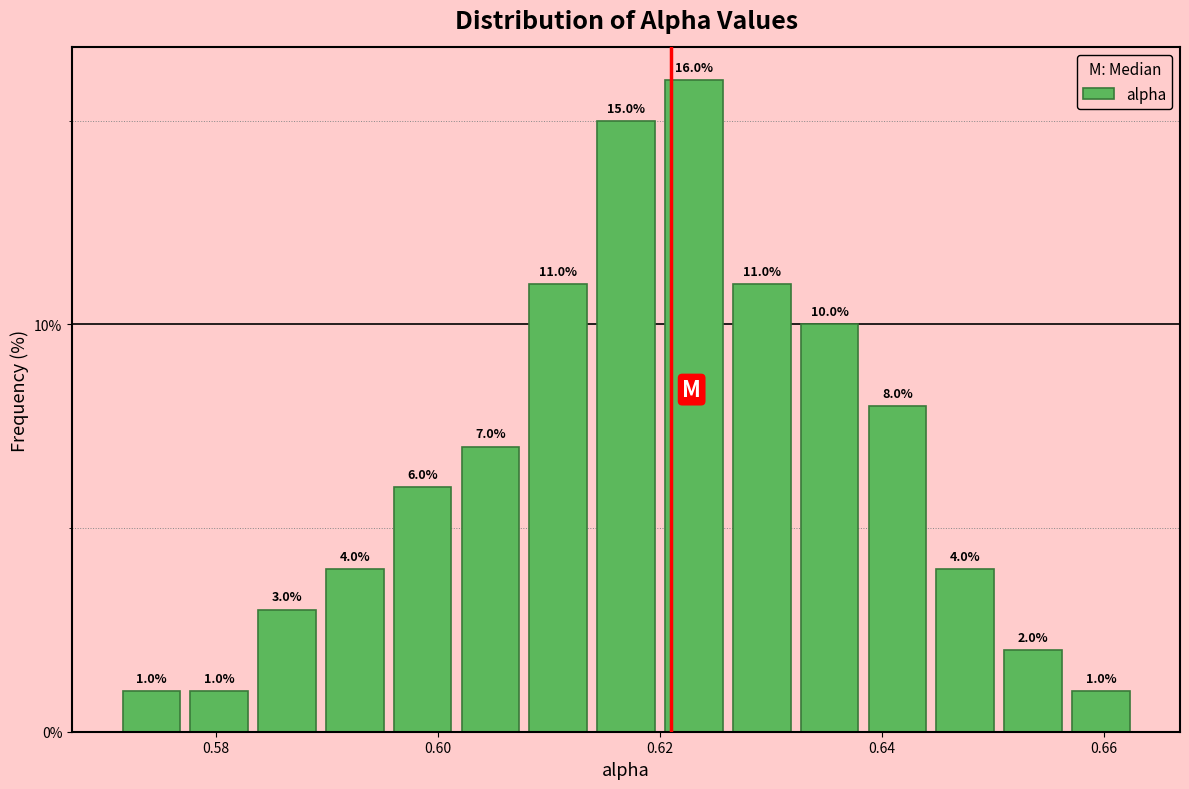

Read against the x-axis, roughly where is the centre of the tallest bar?

0.624